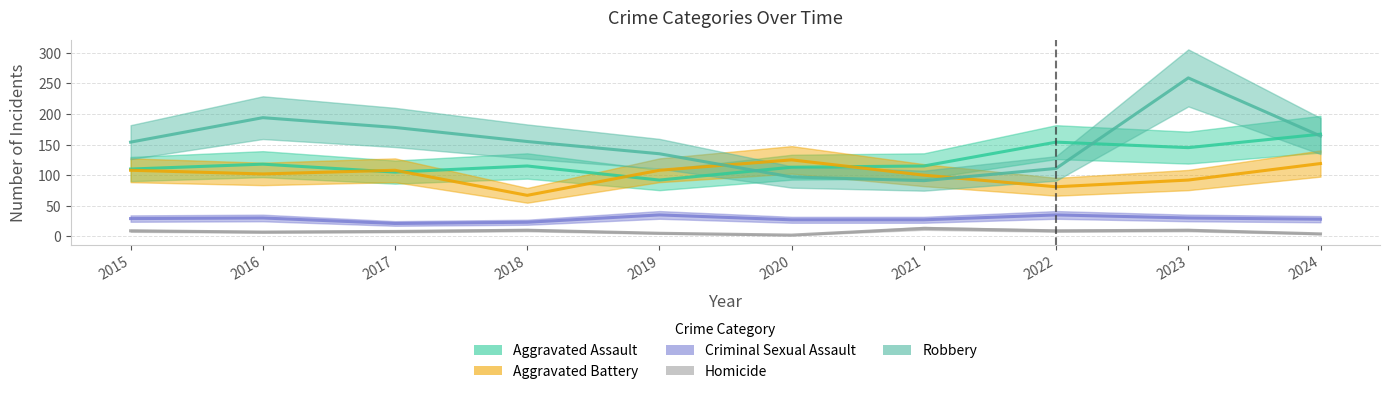

What is the smallest value displayed?

2